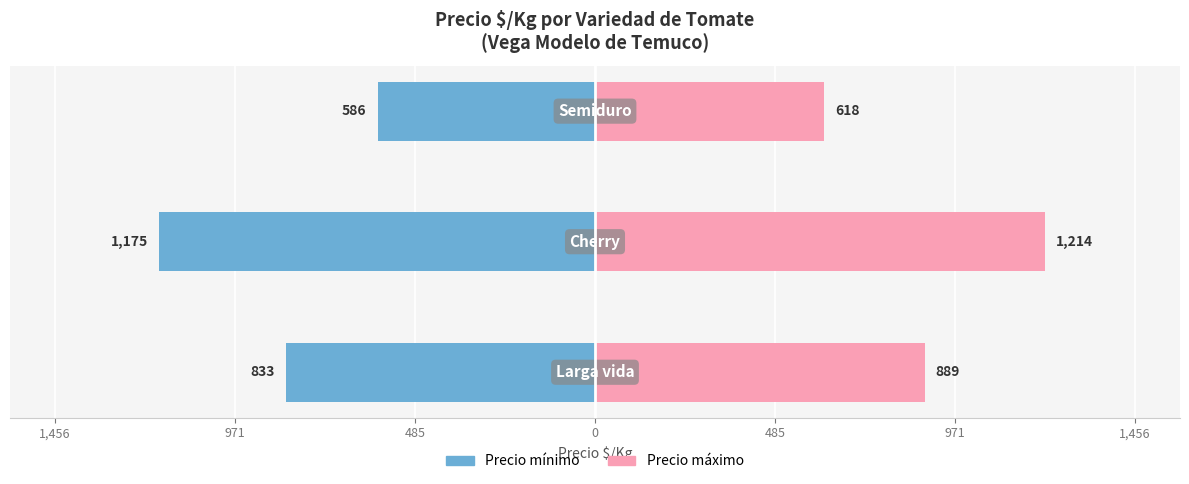

Reading left to right, extract all data points from this chart.

Precio mínimo: 1,456=-833	971=-1175	485=-586
Precio máximo: 1,456=889	971=1214	485=618